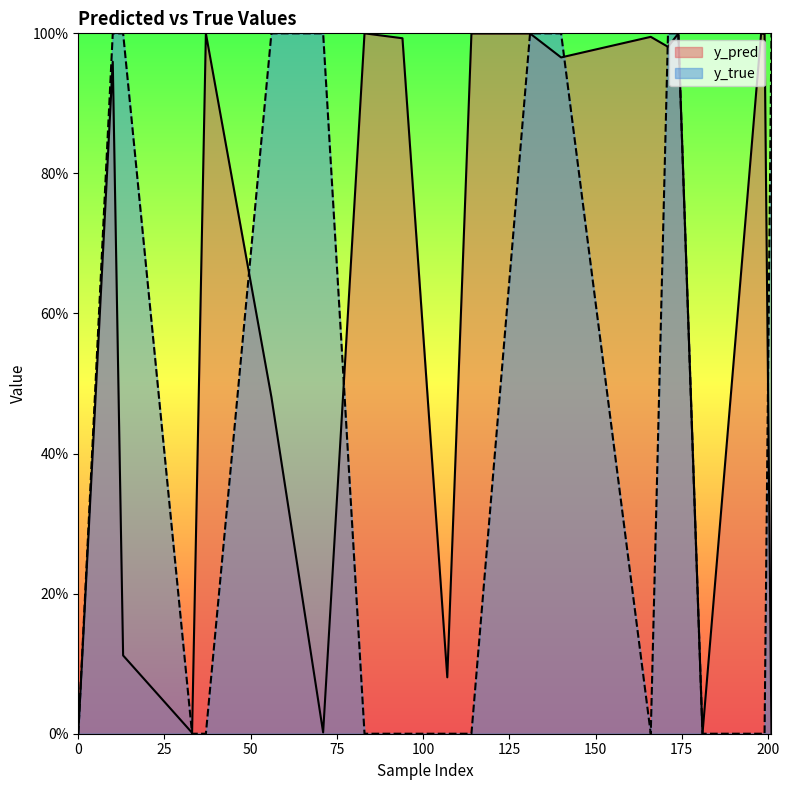

How many lines are shown in the chart?

2